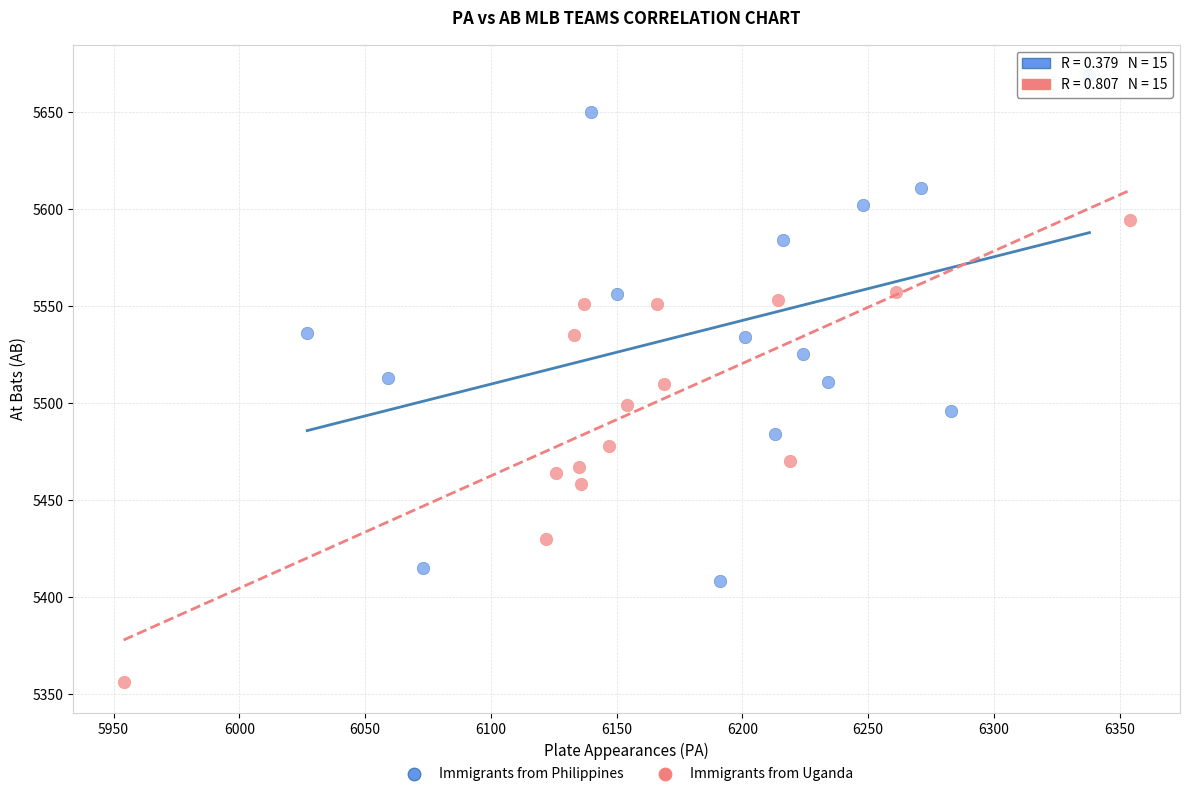

Which series has the widest spread of Y values?

Immigrants from Philippines